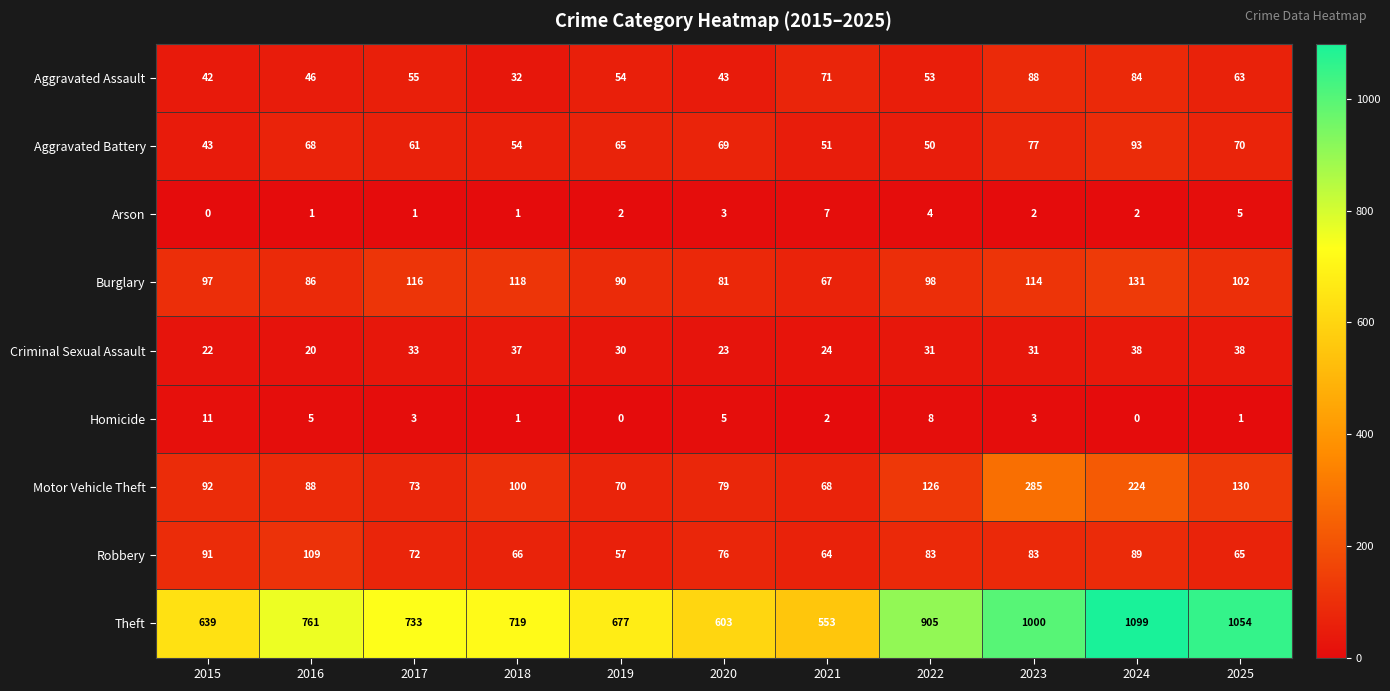

Count the number of data series in this chart.

9